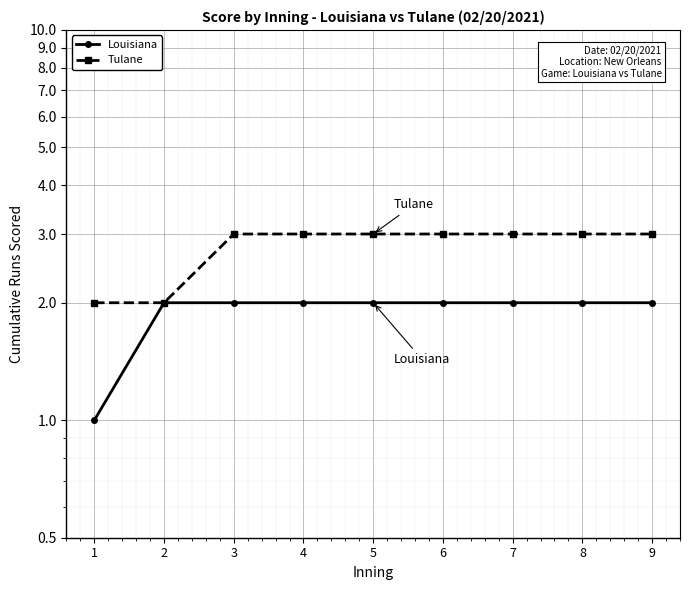

Rank the categories by Tulane value from lowest to highest.

1, 2, 3, 4, 5, 6, 7, 8, 9